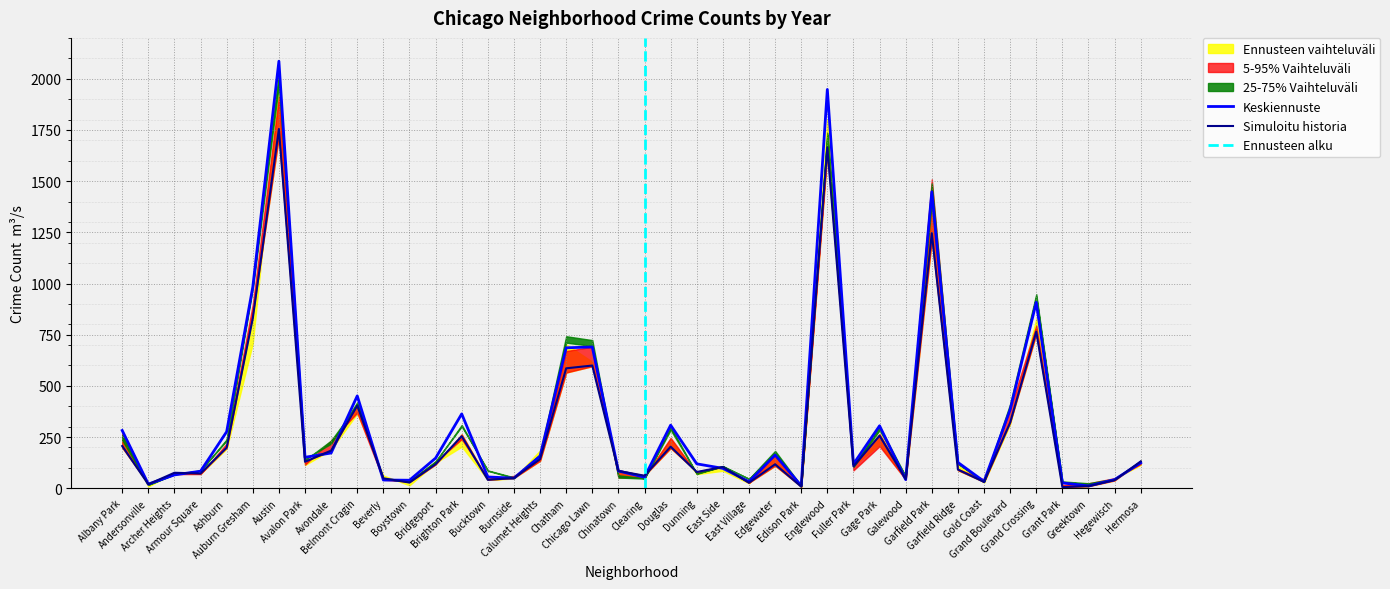

Where is the first local minimum for Keskiennuste?

Andersonville